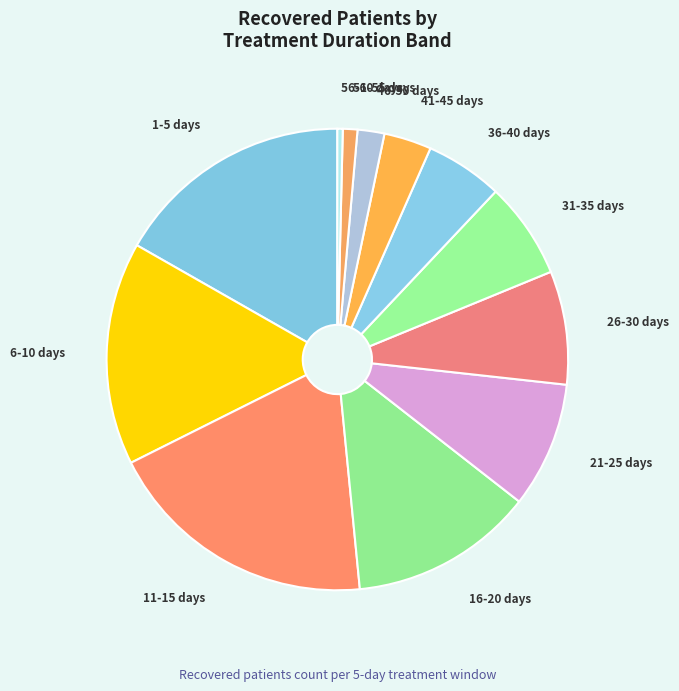

Which has a higher value, 16-20 days or 21-25 days?

16-20 days